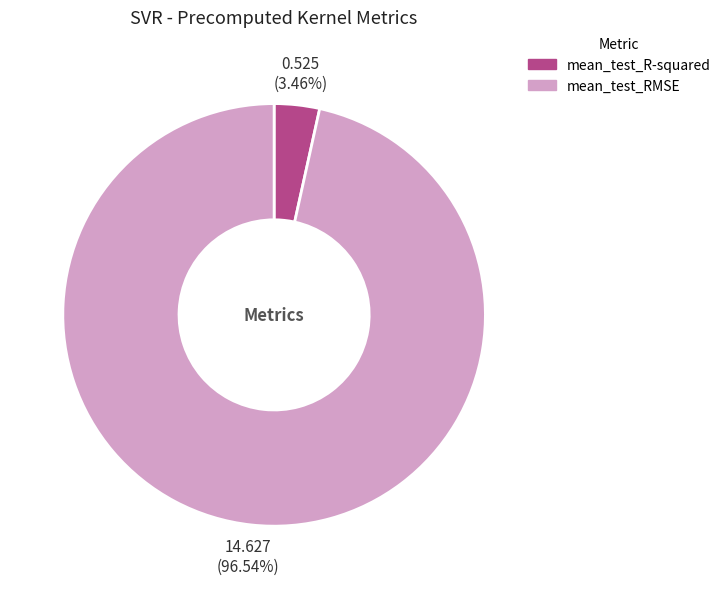

To the nearest percent, what is the difference between the largest and smallest slice percentages?

93%